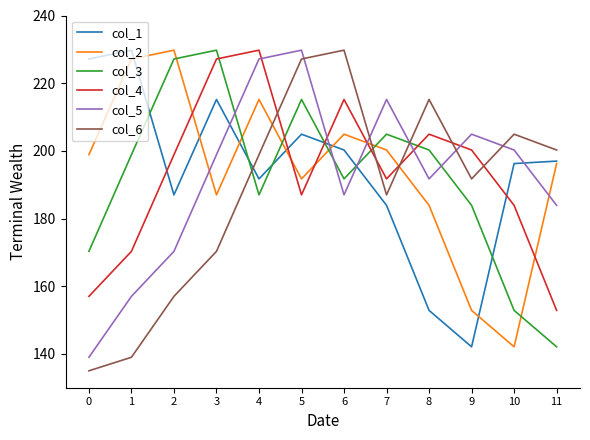

At how many categories does at least one series exceed 184?

12